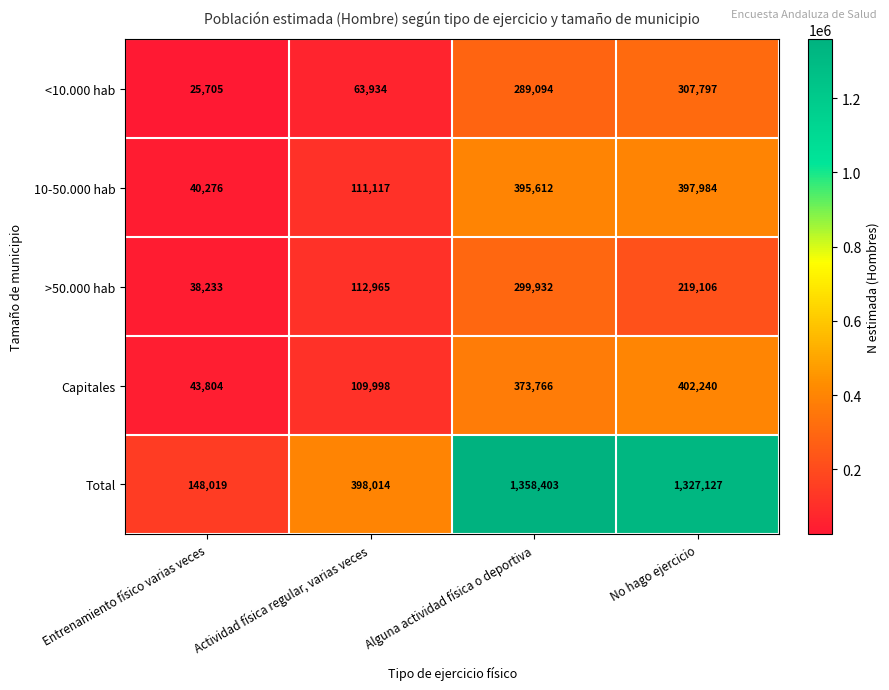

How many values in the Capitales series are below 373766?

2